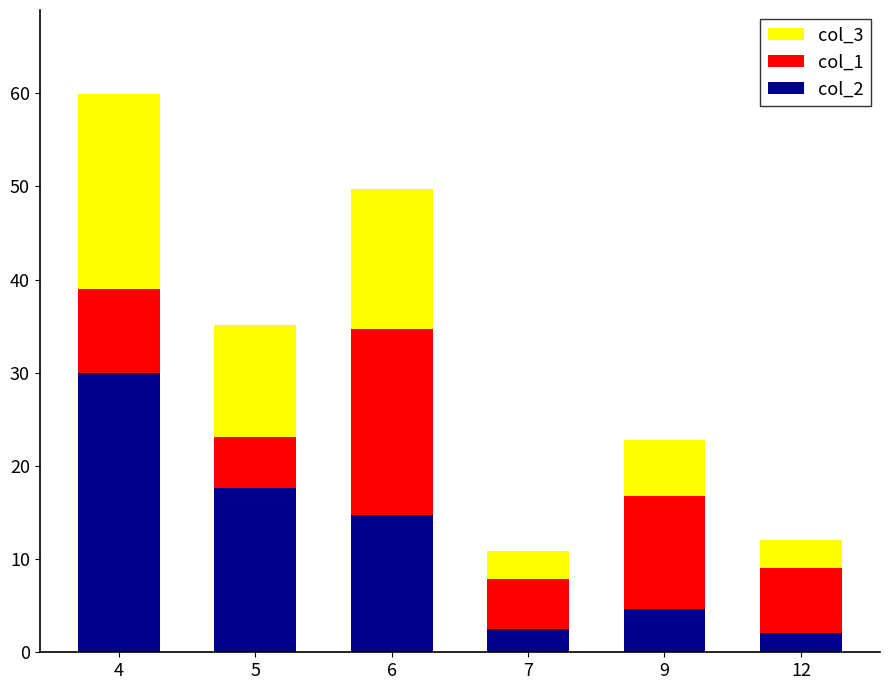

What is the highest value of the col_2 series?

30.0